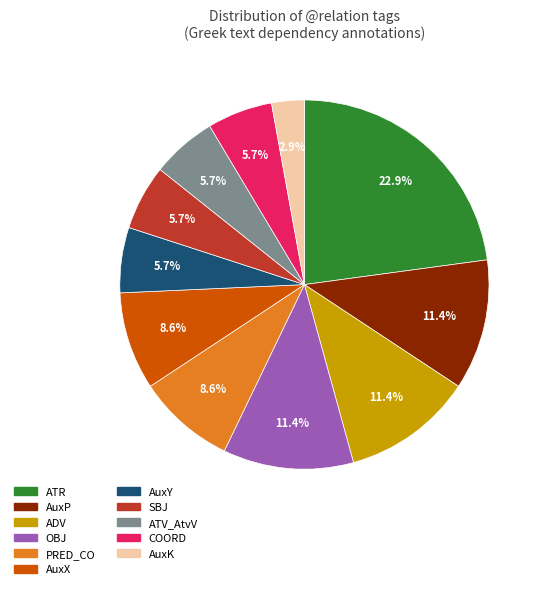

Is there a majority slice in this chart?

No